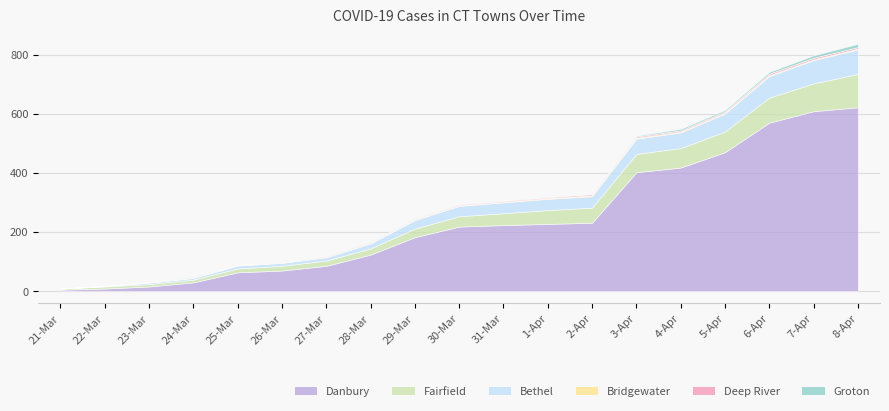

What is the maximum value for Bridgewater?

3